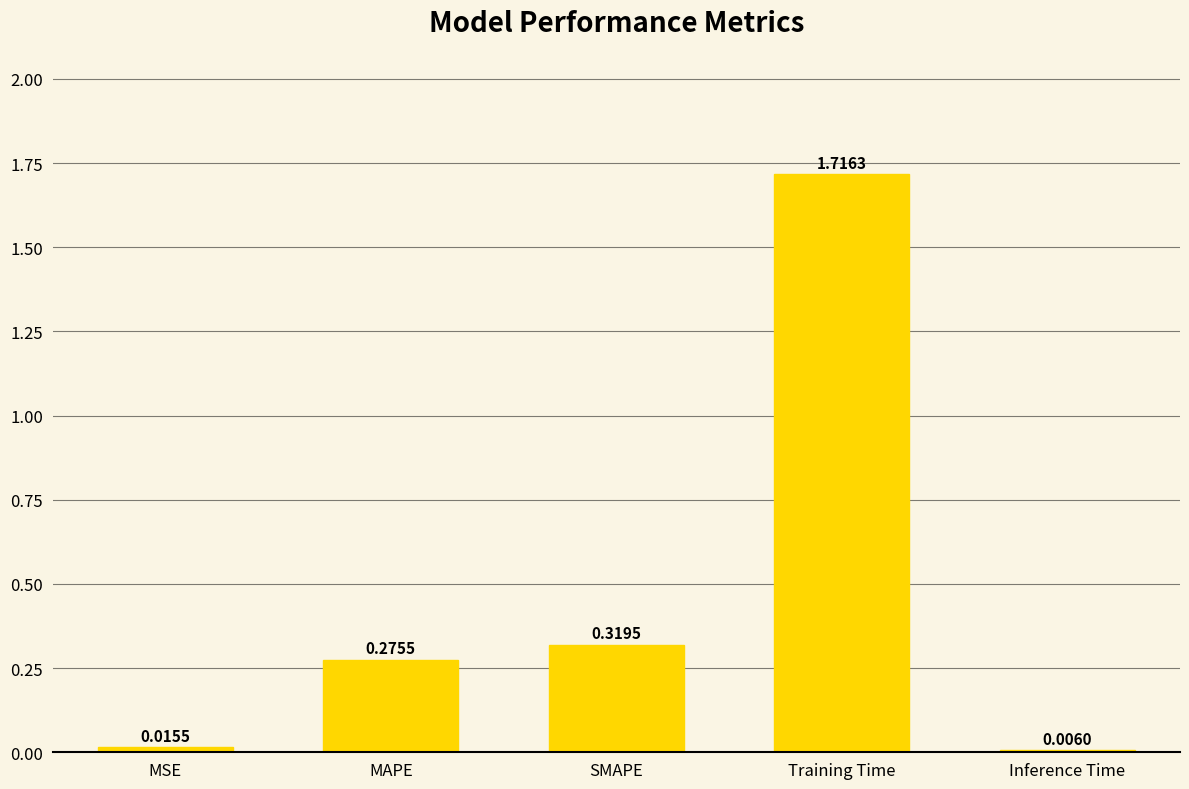

At which label is the value closest to 0?

Inference Time